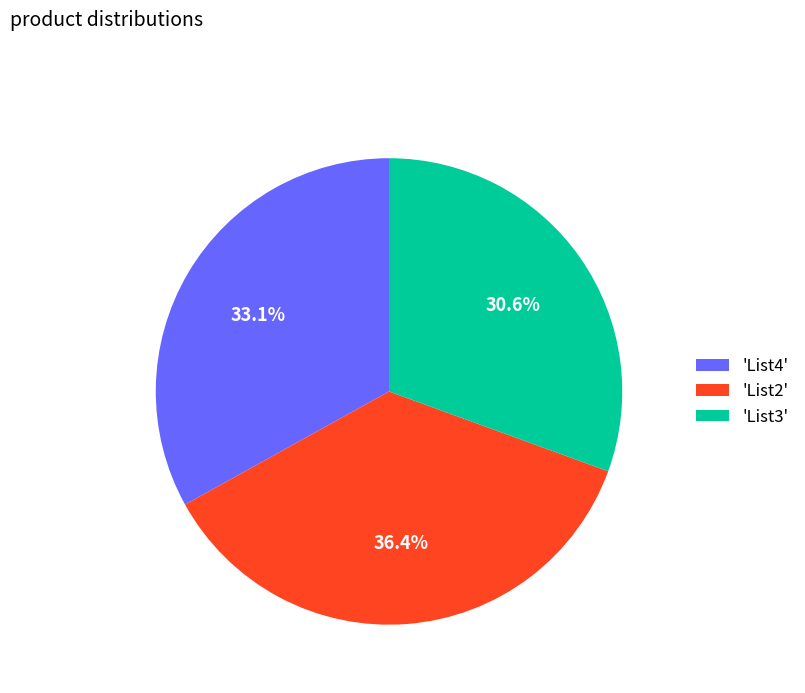

Rank the categories by value from highest to lowest.

'List2', 'List4', 'List3'